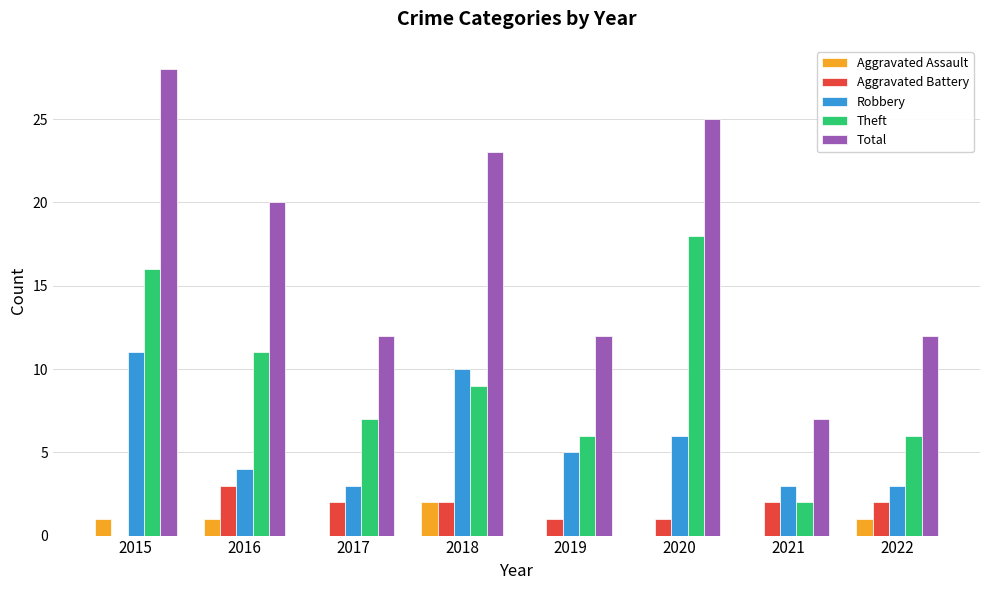

What is the average value of the Total series?

17